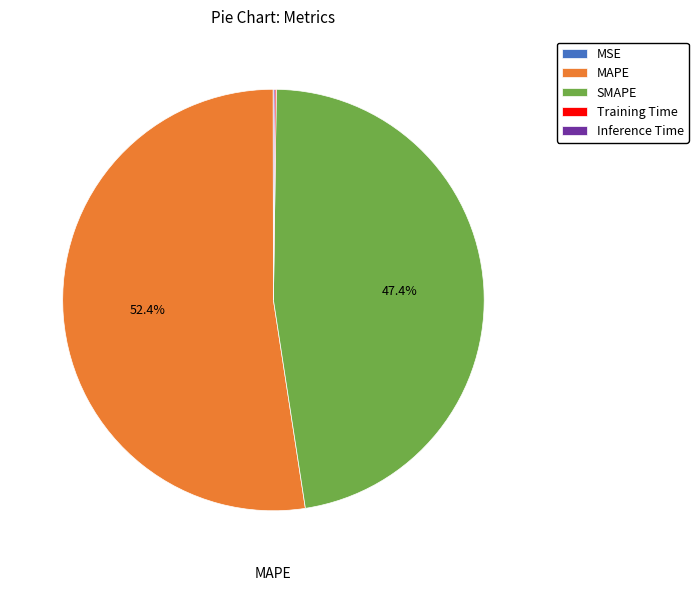

Is there any slice that represents more than half of the pie?

Yes